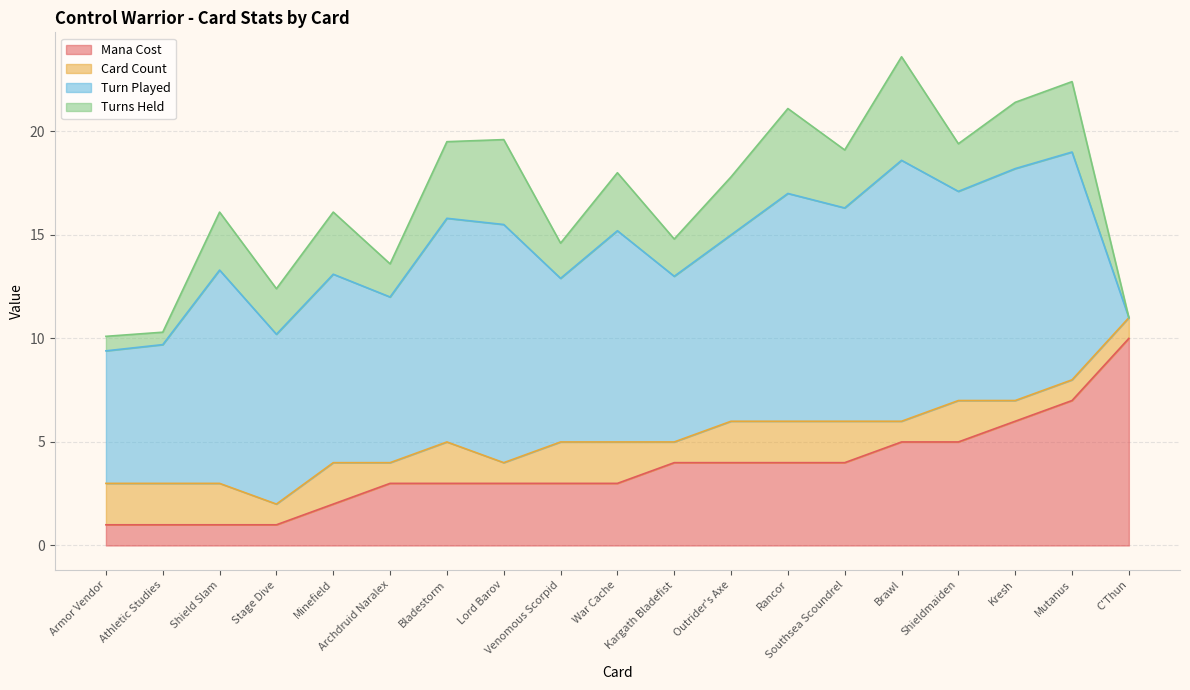

At which category is the sum across all series the highest?

Brawl